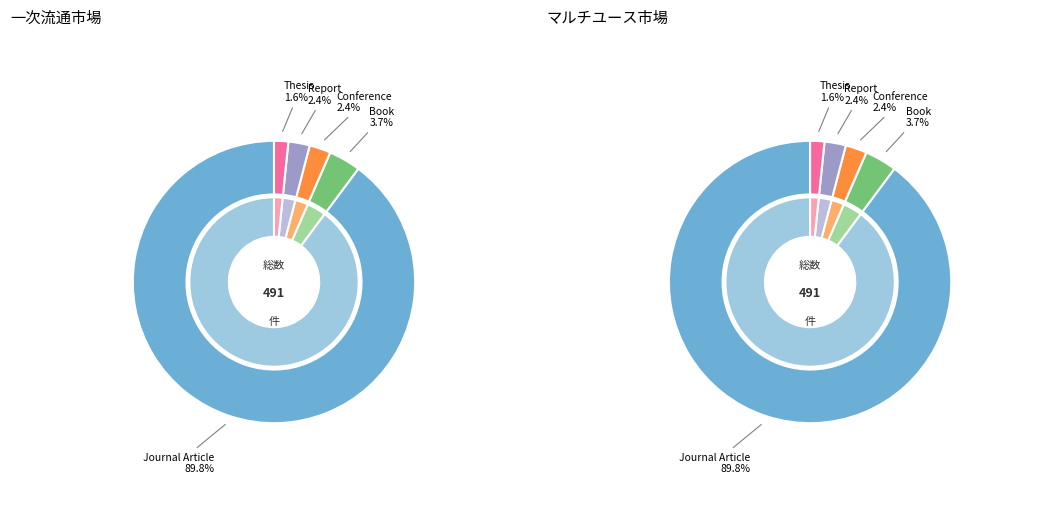

Between B and T, which is larger?

B